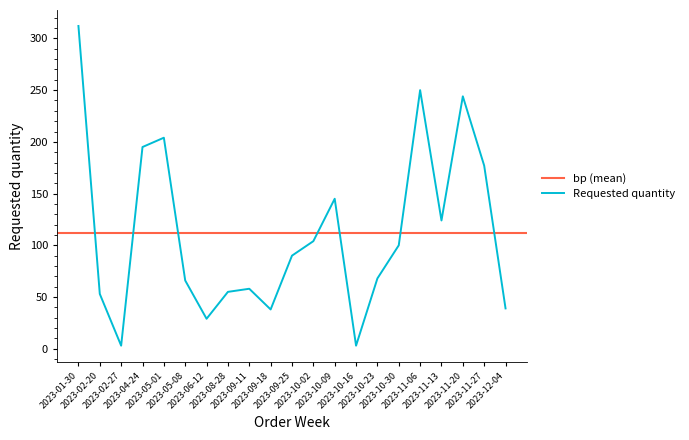

What position from the left is 2023-05-01?

5